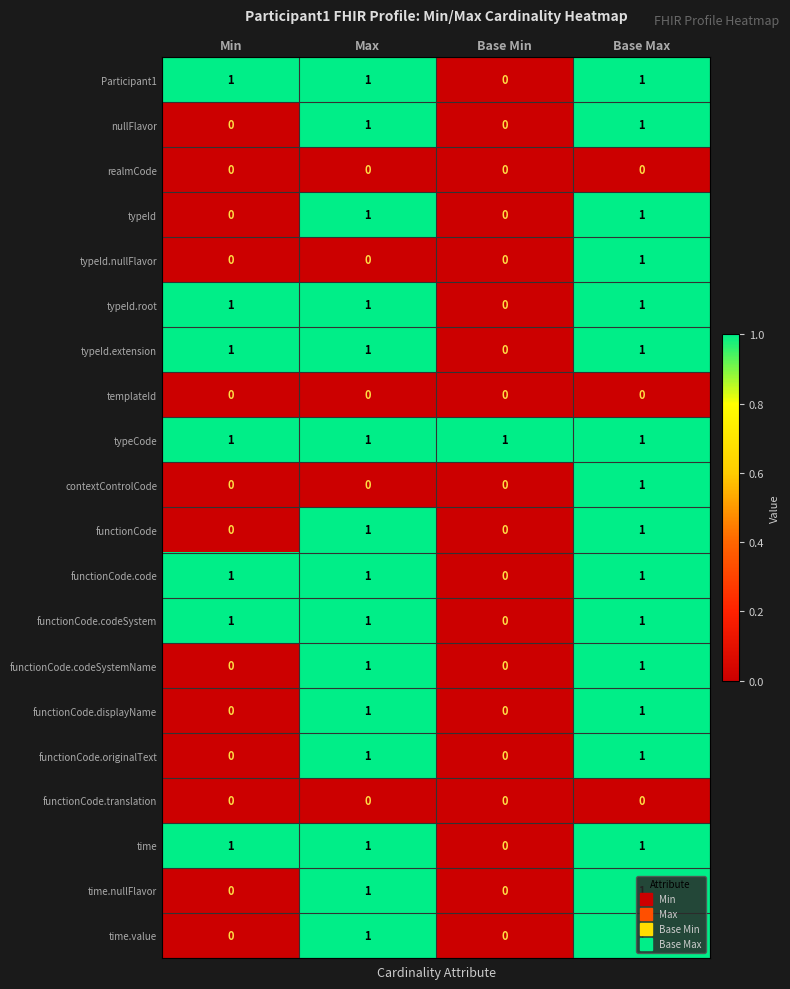

Is it true that time.nullFlavor equals 1 at Max?

True